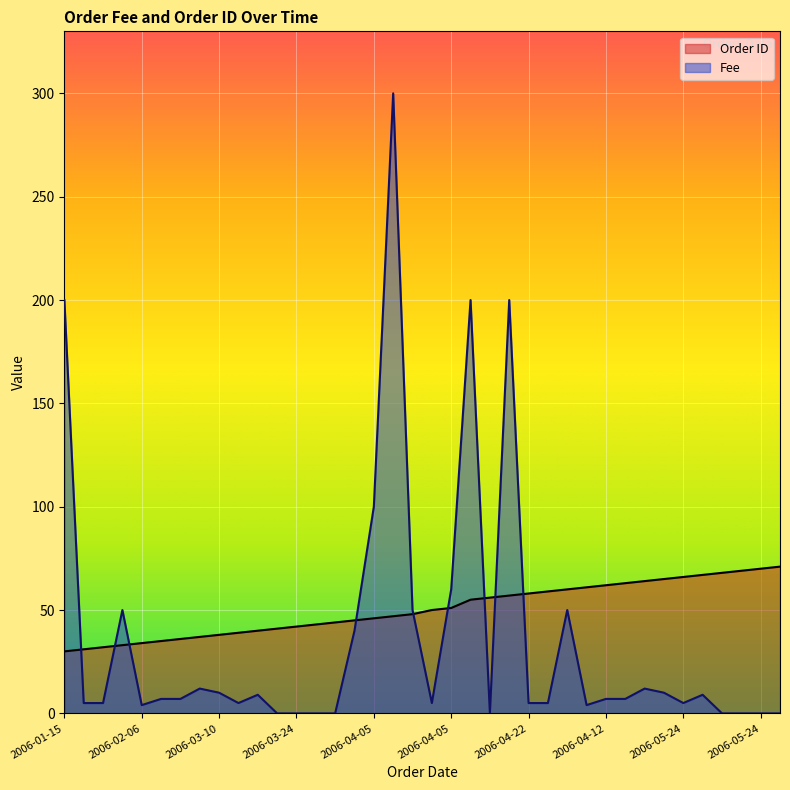

What is the difference between the highest and lowest values at 2006-05-24?

61